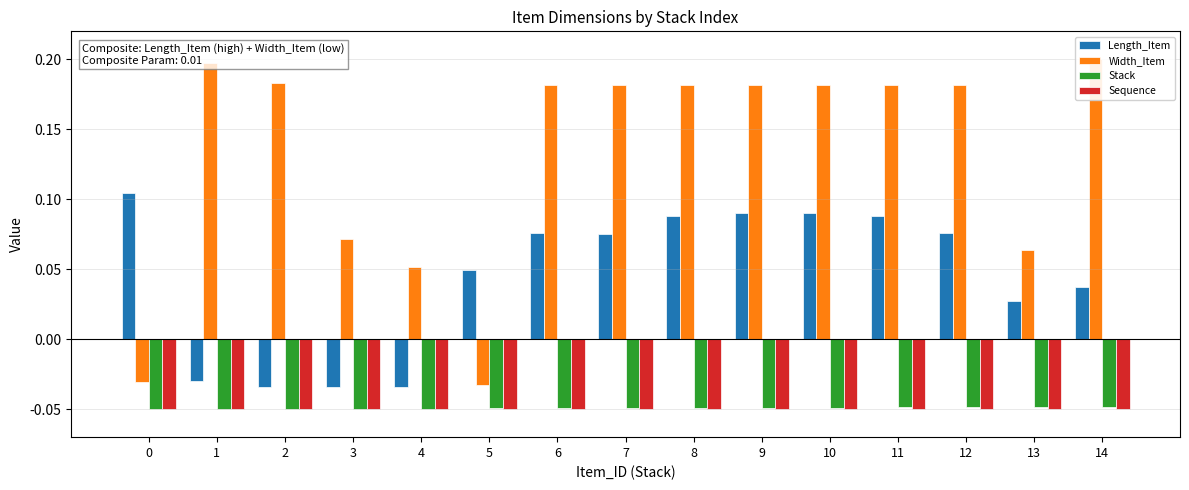

Which series has the largest range (max minus min)?

Width_Item